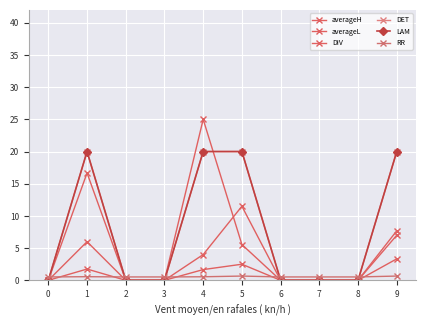

Is it true that averageL equals 0.0 at 7?

True